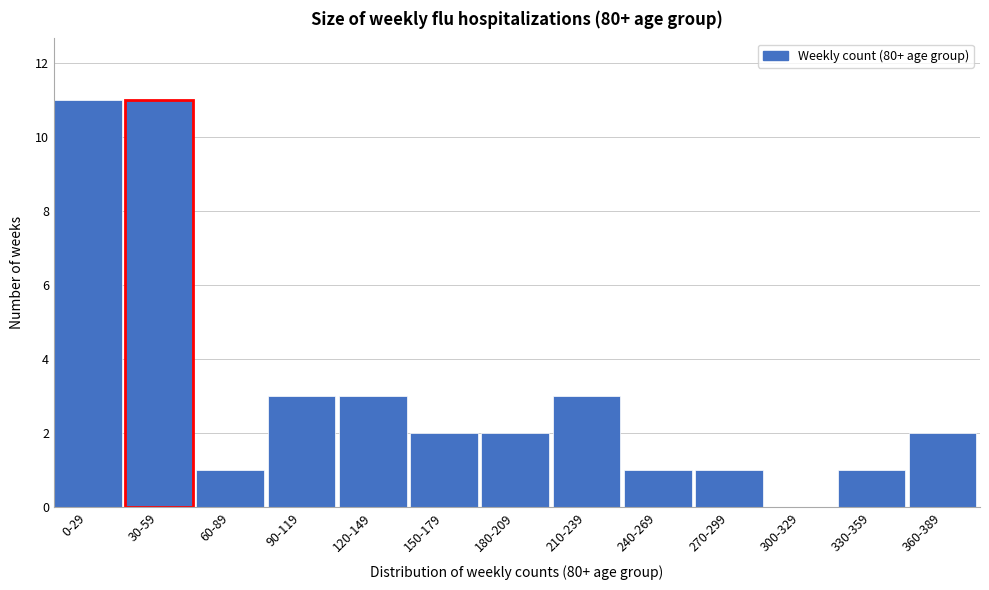

Reading left to right, what are all the values shown in this chart?

0-29=11	30-59=11	60-89=1	90-119=3	120-149=3	150-179=2	180-209=2	210-239=3	240-269=1	270-299=1	300-329=0	330-359=1	360-389=2